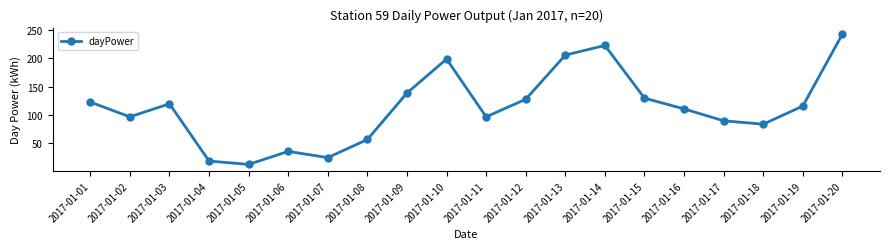

What is the difference between the values at 2017-01-08 and 2017-01-06?

21